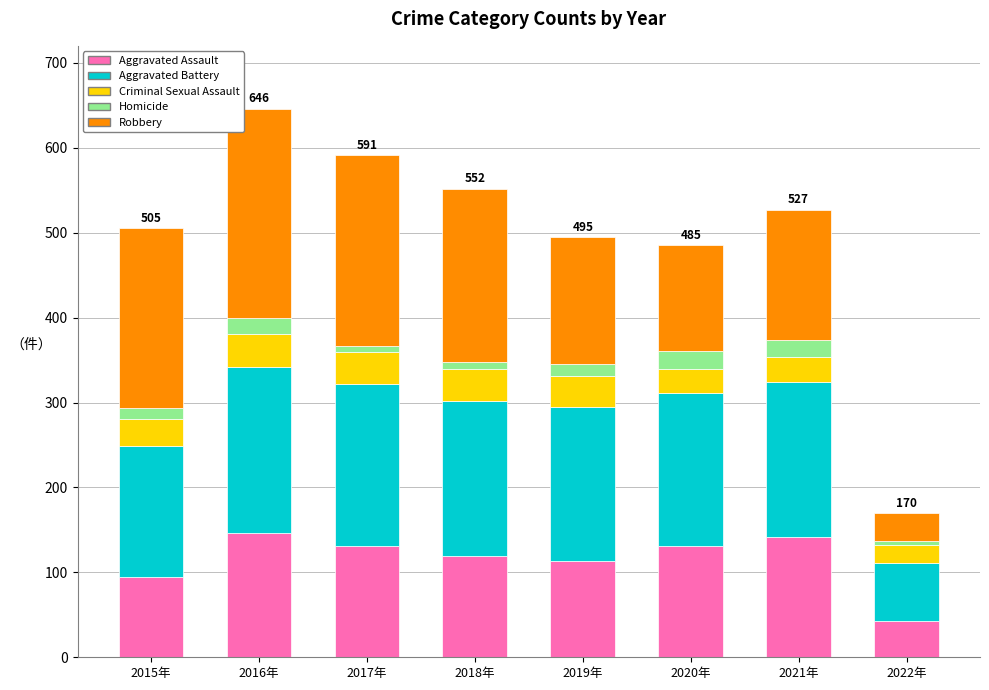

Is it true that Aggravated Assault equals 113 at 2019年?

True